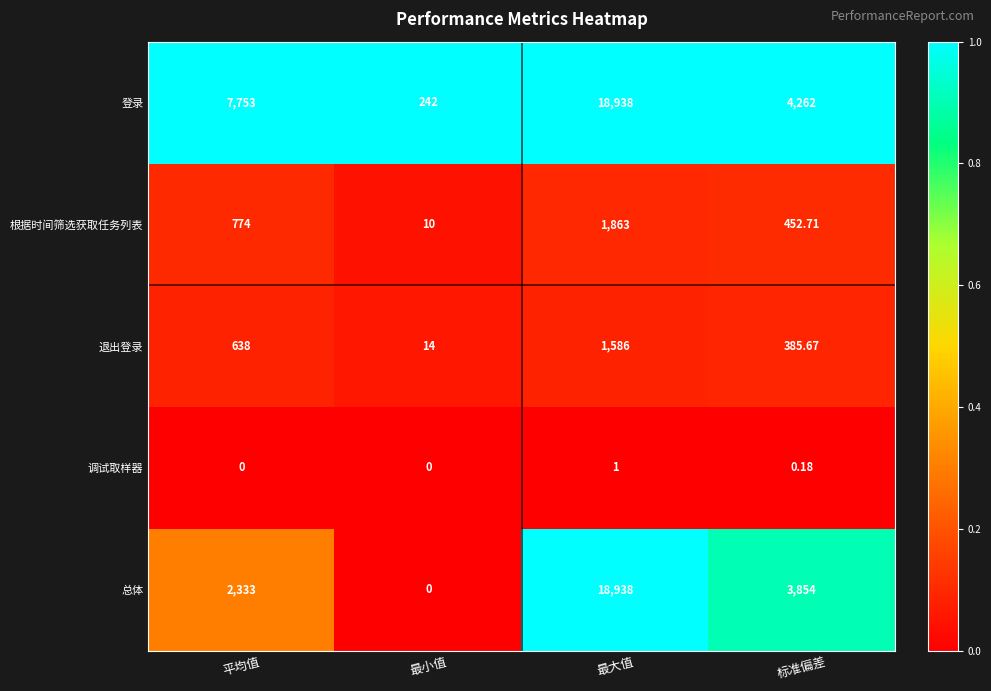

How many categories are shown in the chart?

4